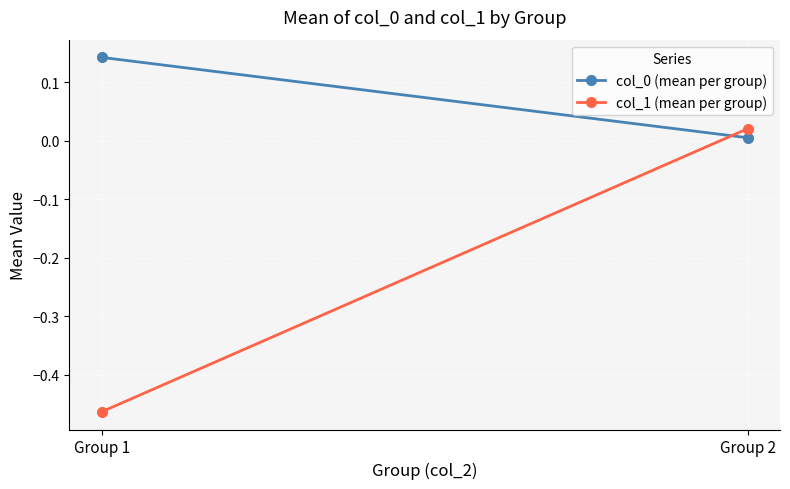

What value does the col_0 (mean per group) series have at Group 1?

0.1